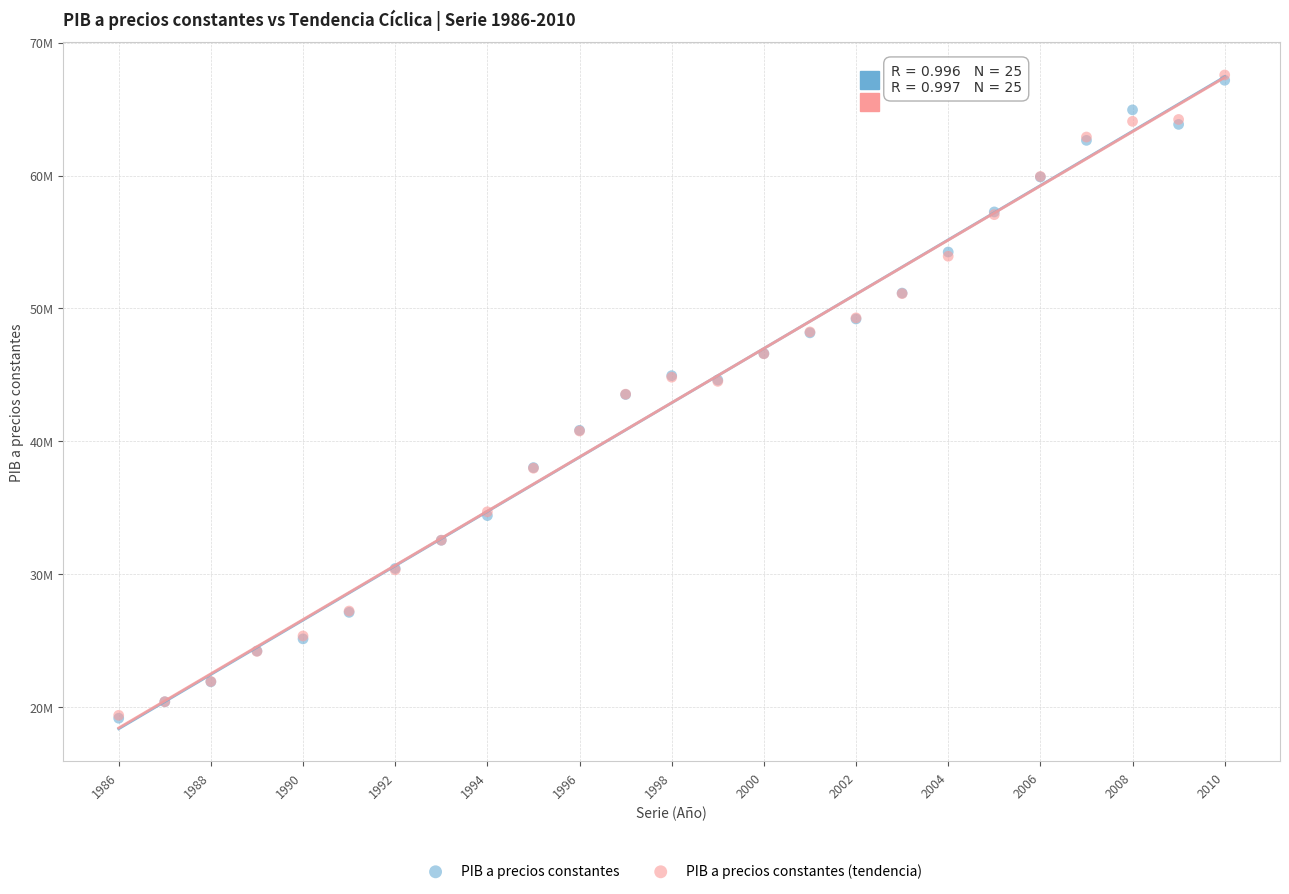

What are all the series names shown in the legend?

PIB a precios constantes, PIB a precios constantes (tendencia)